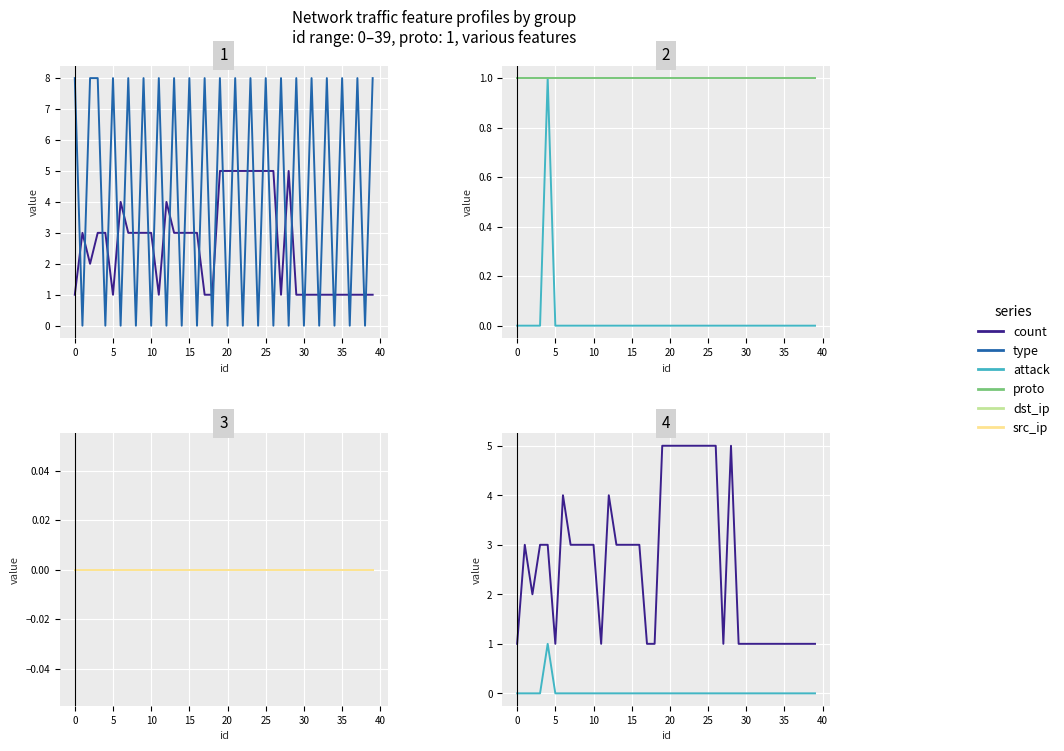

At which category is the sum across all series the highest?

19